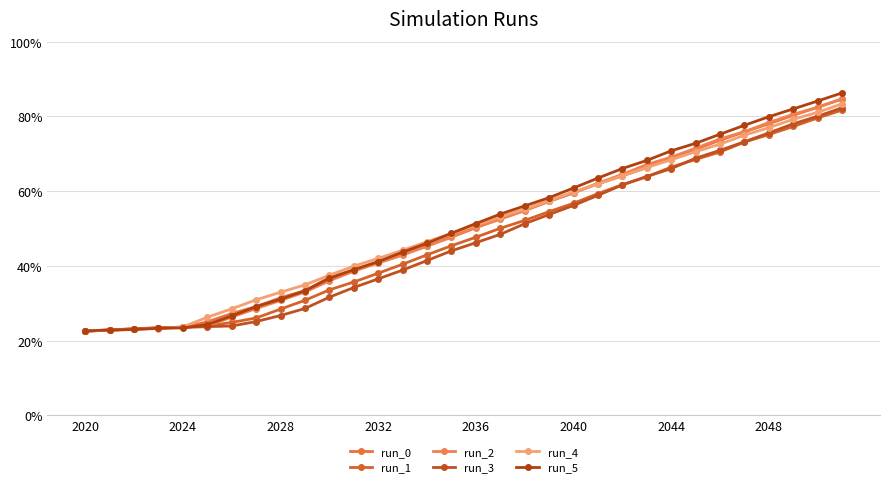

Is this an area chart (filled region under the line)?

No